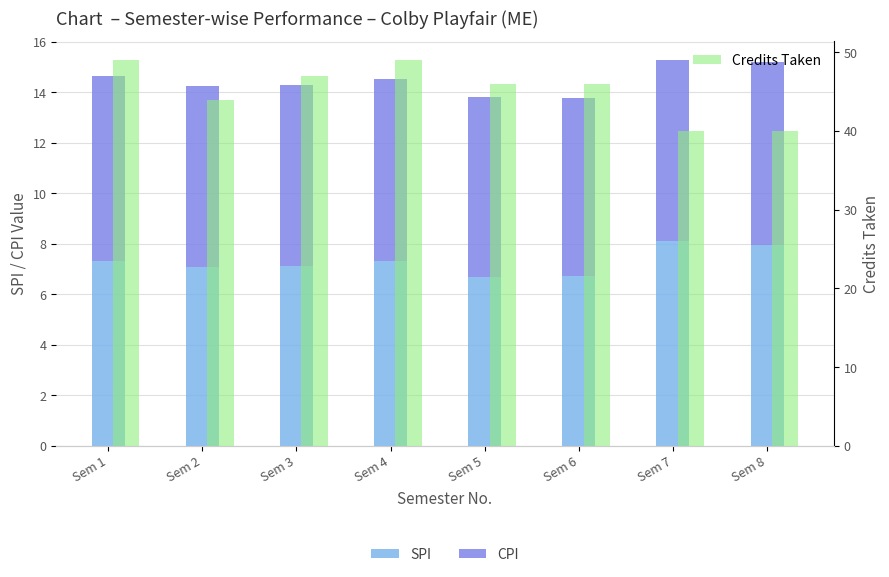

What is the sum of all Credits Taken values?

361.0